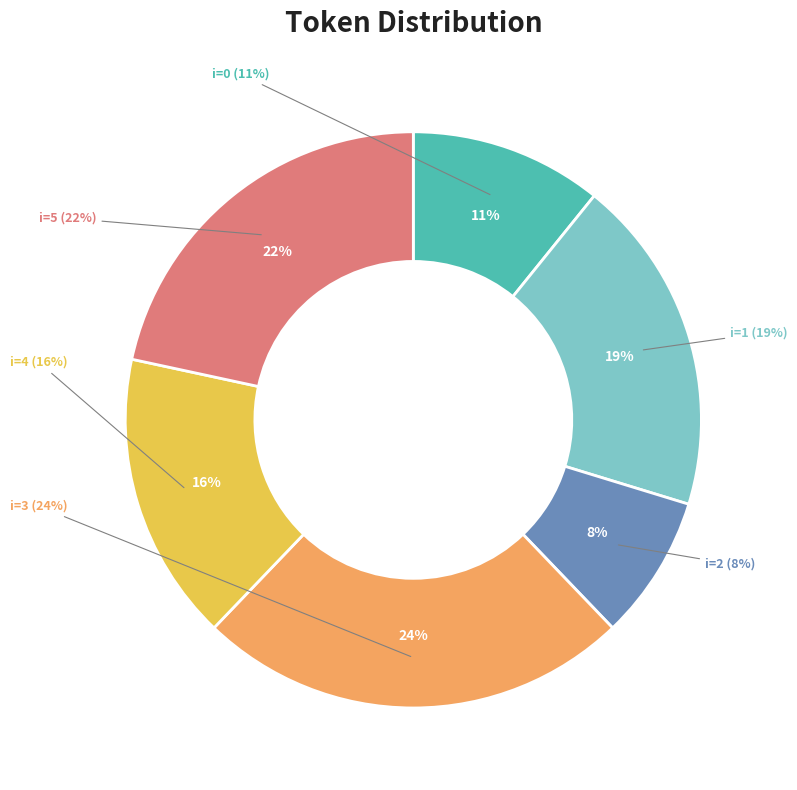

Is the sum of 0 and 5 greater than half?

No